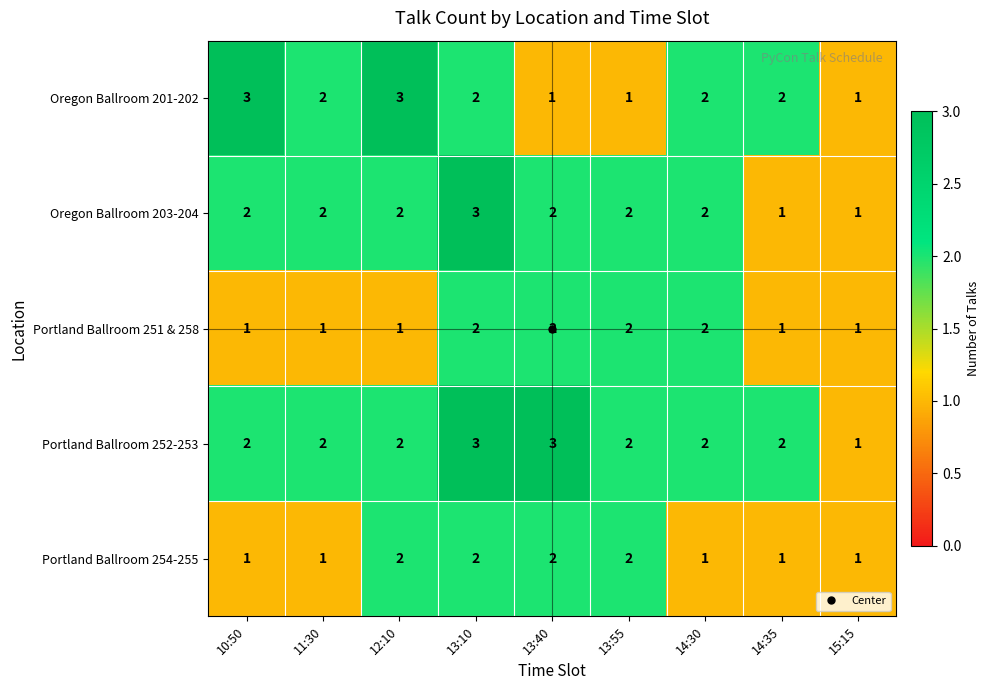

Which series has the largest total across all categories?

Portland Ballroom 252-253